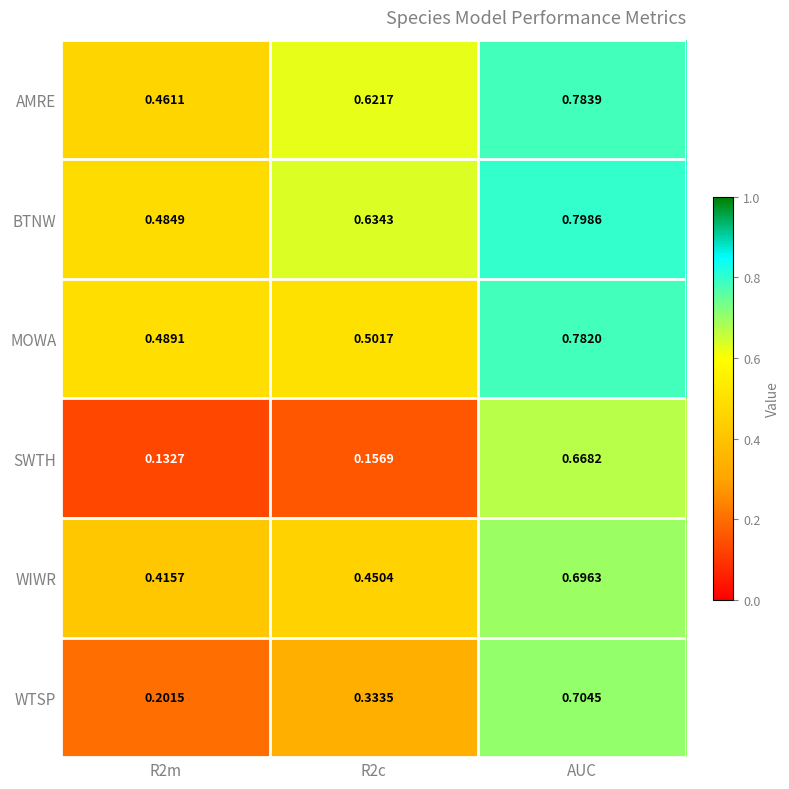

Which category has the highest value across all series?

AUC